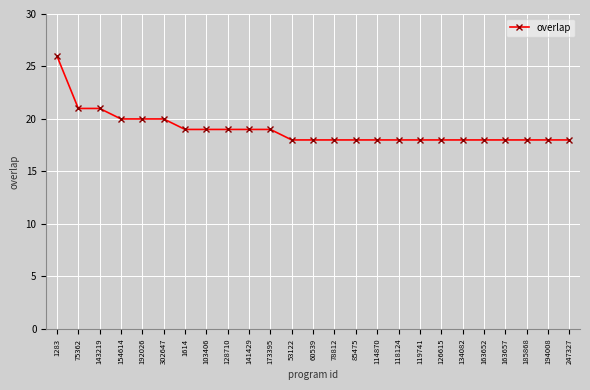

What is the greatest value displayed?

26